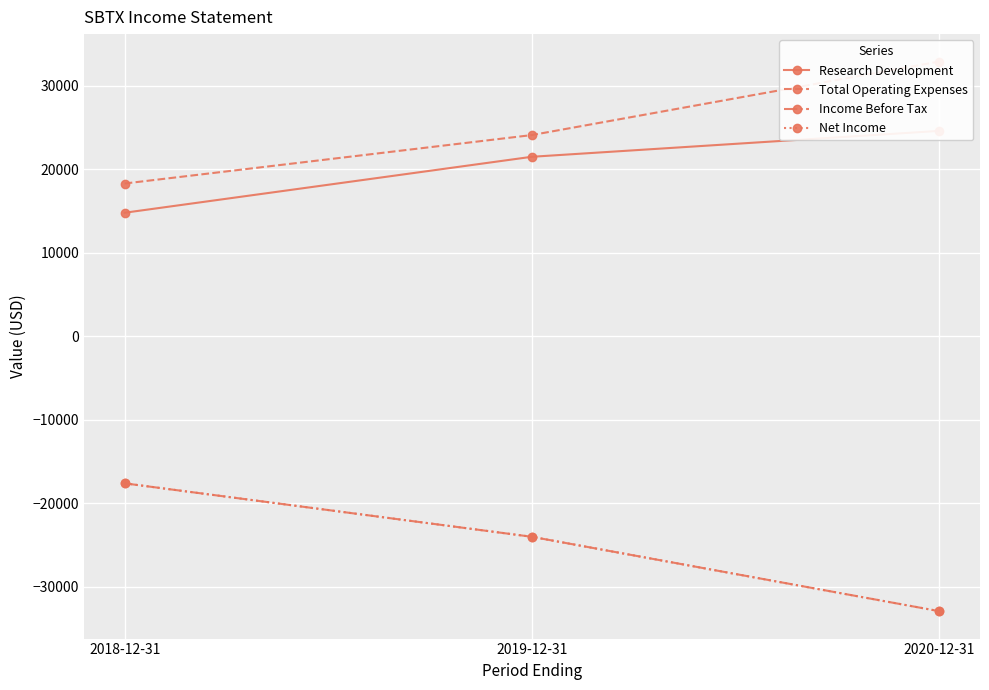

What is the sum of all Income Before Tax values?

-74500